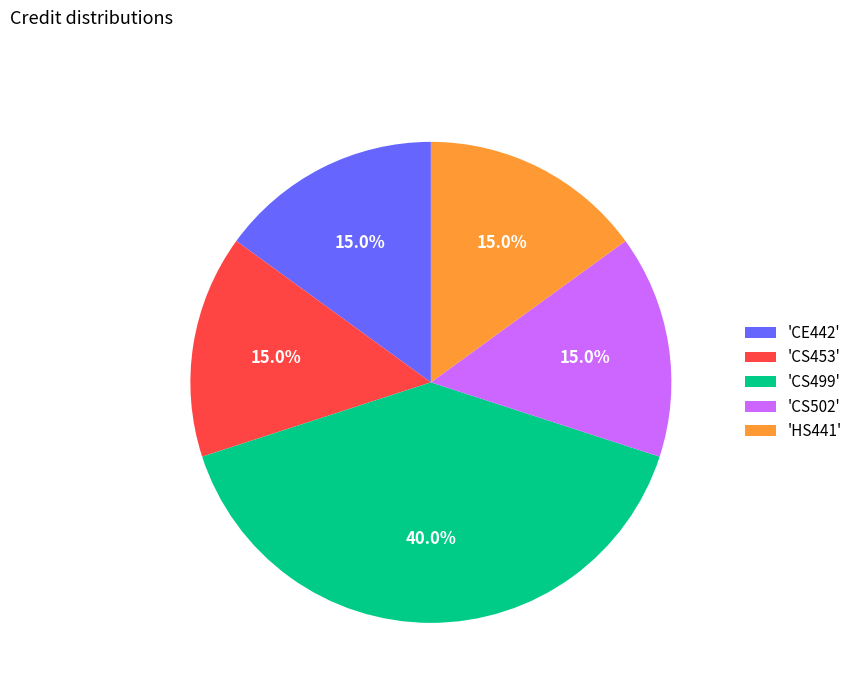

Which category has the biggest portion of the pie?

'CS499'